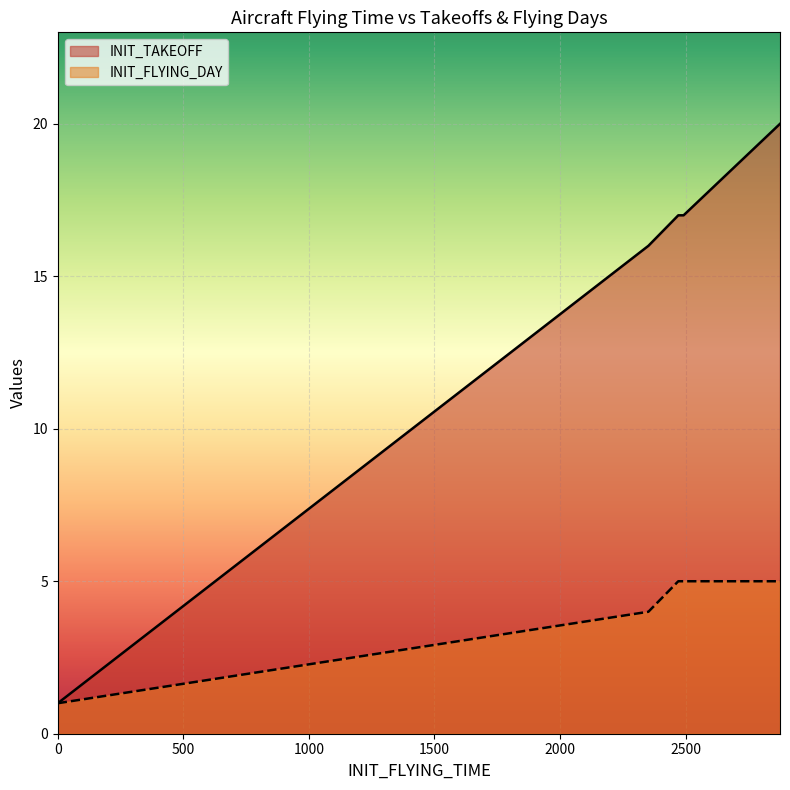

Is it true that the value at 0 is 0?

False